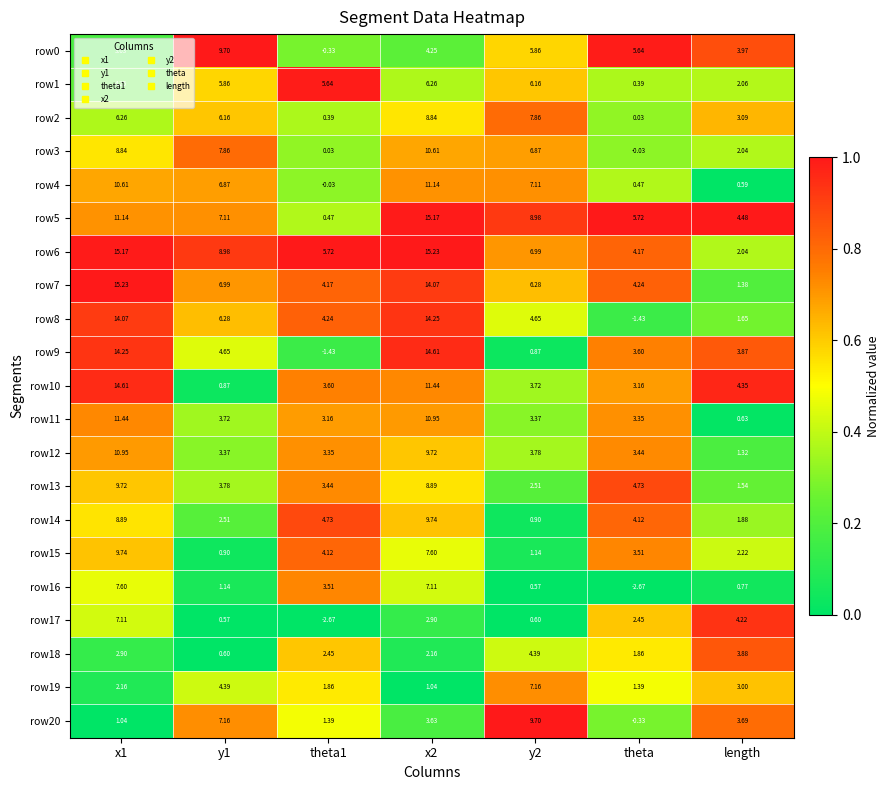

Is the value of row12 at theta greater than the value of row2 at x2?

No